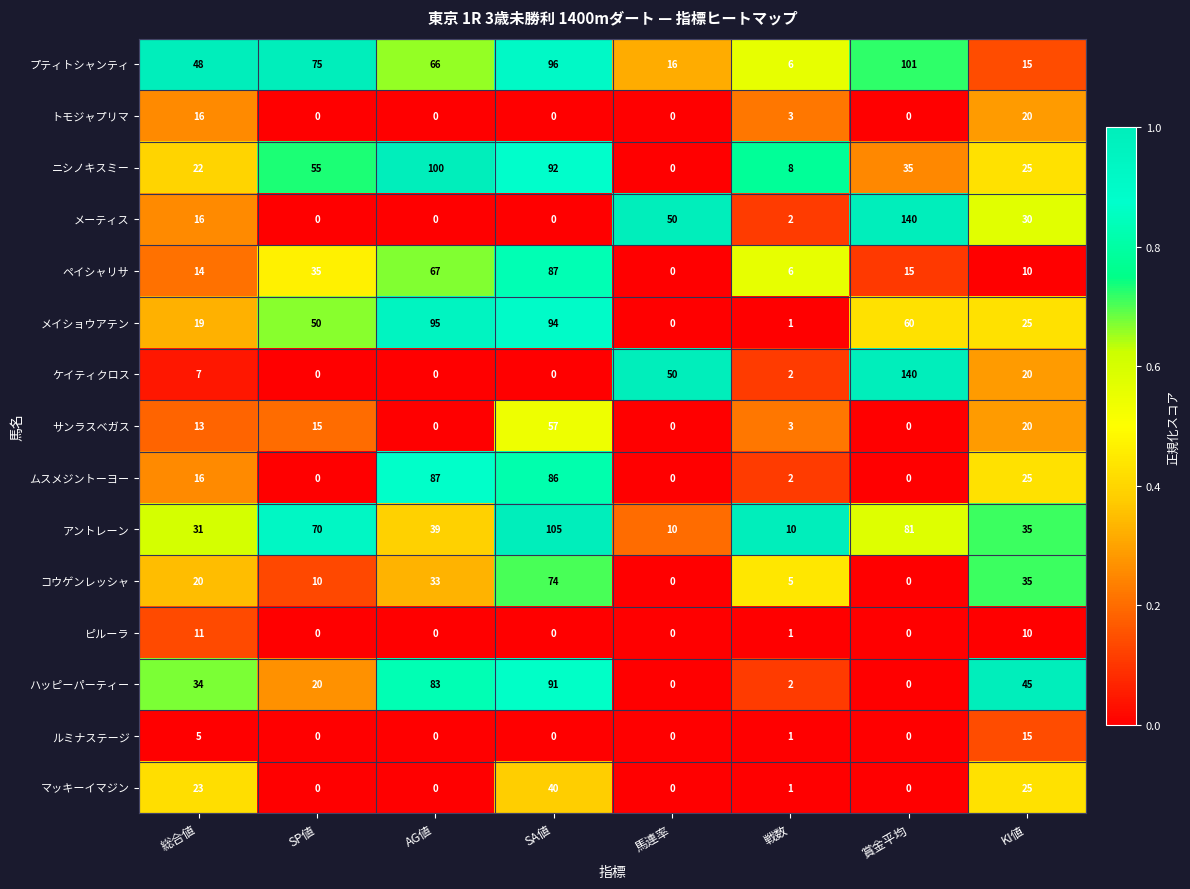

Rank the categories by プティトシャンティ value from highest to lowest.

賞金平均, SA値, SP値, AG値, 総合値, 馬連率, KI値, 戦数